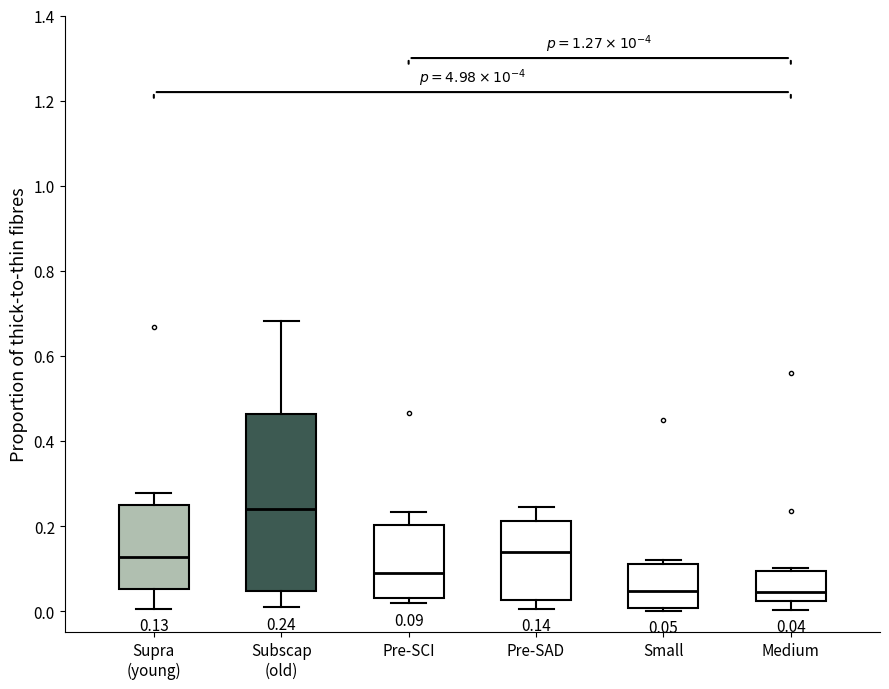

Comparing the boxes themselves (not the whiskers), which one is the tallest?

Subscap (old)